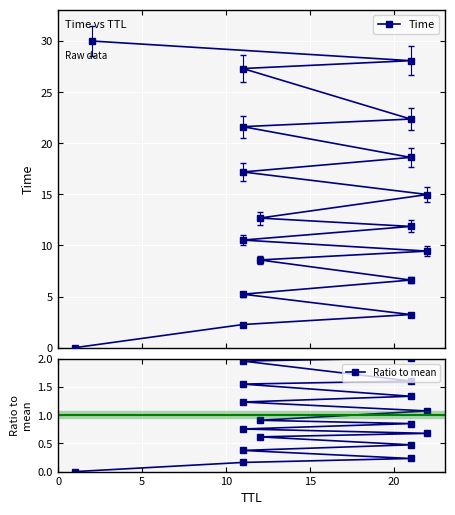

True or false: Ratio to mean has a value of 2.9 at 17.

False